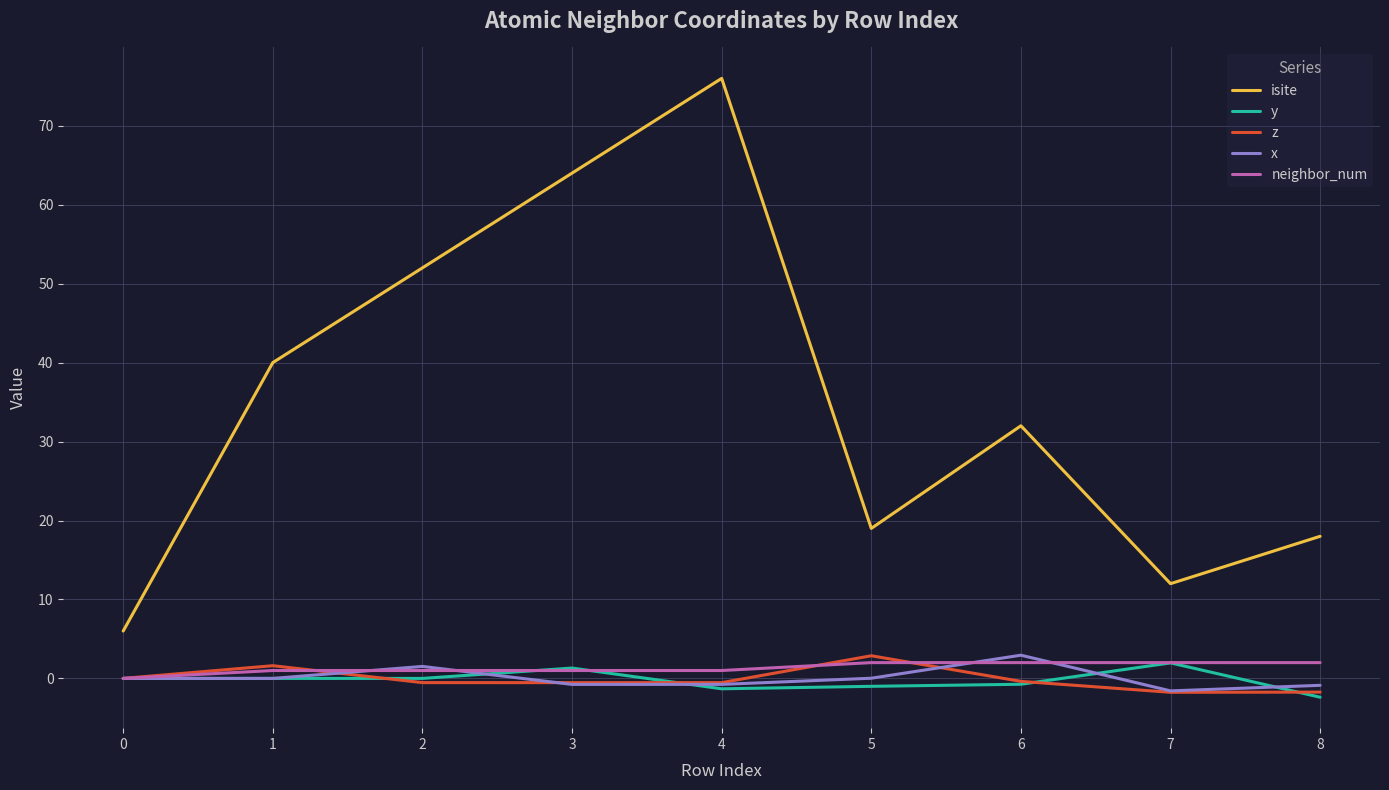

Is it true that x equals 1.5 at 2?

True